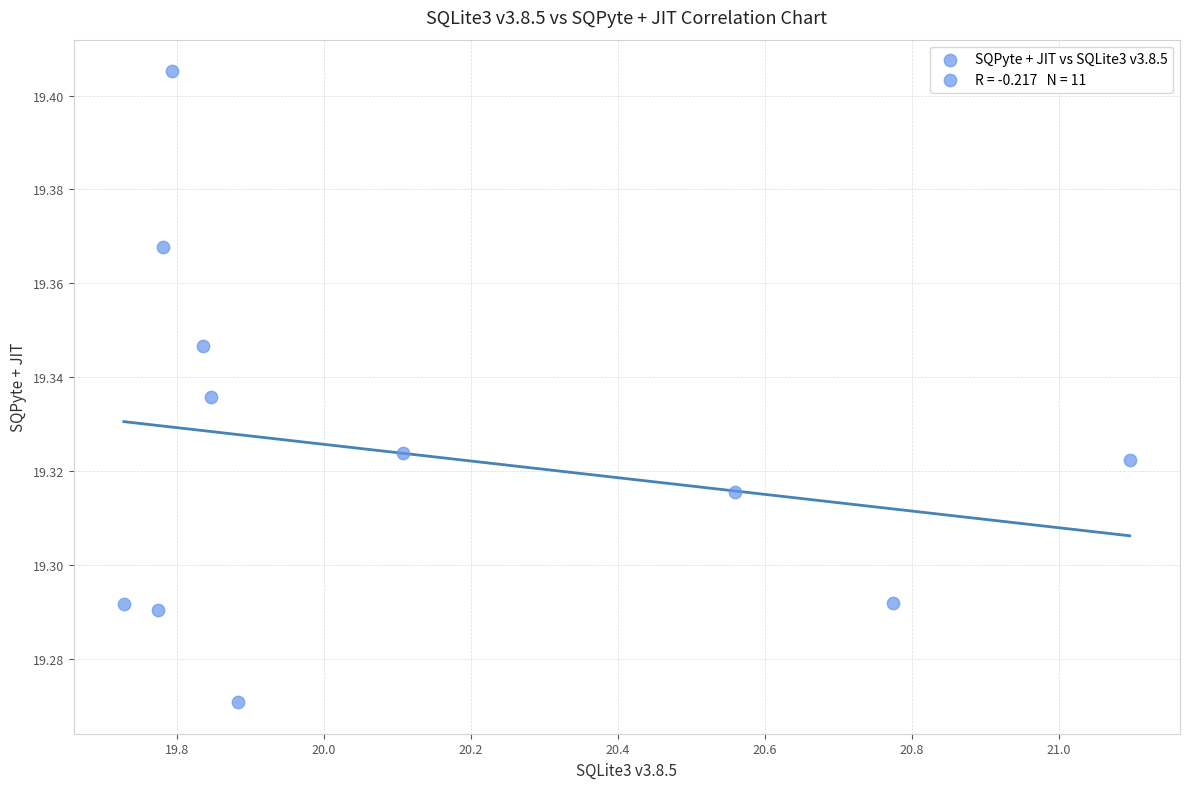

What is the average X value?

20.1